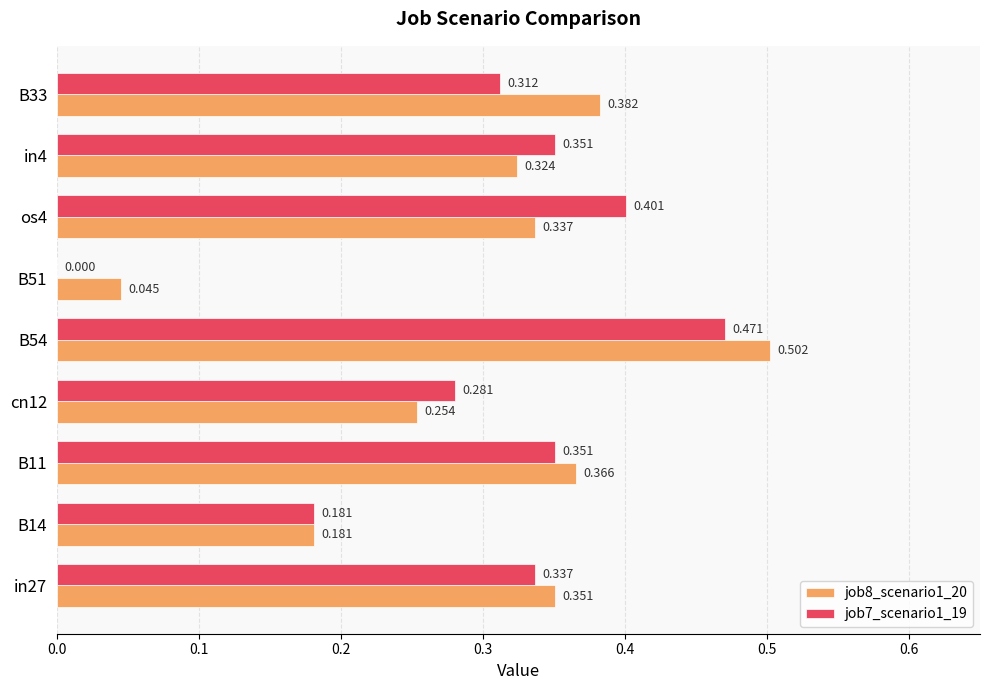

At which category is the sum across all series the highest?

B54